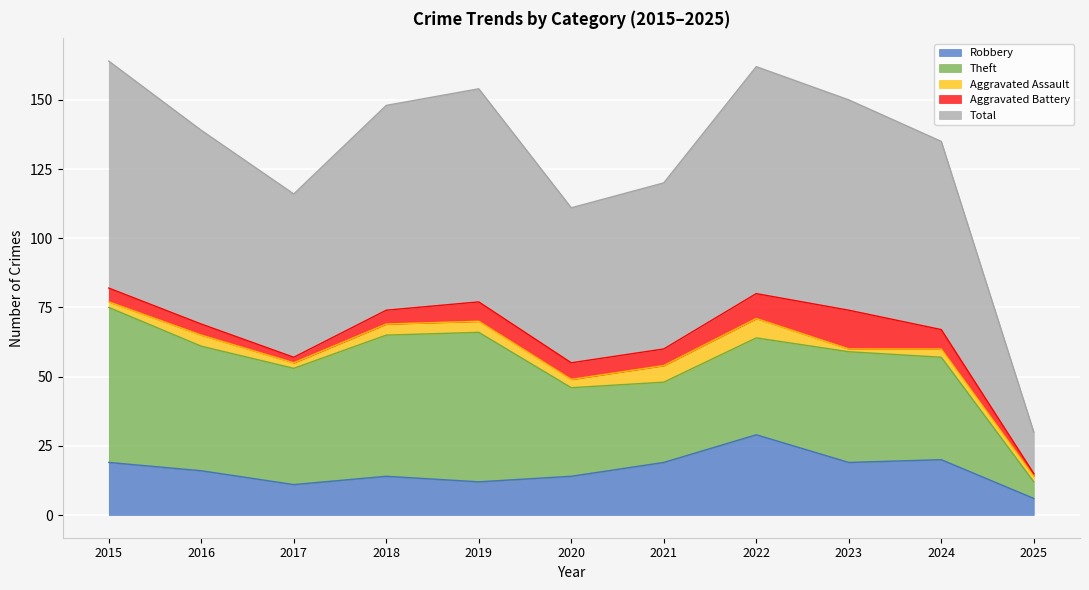

True or false: Robbery has a value of 14 at 2020.

True